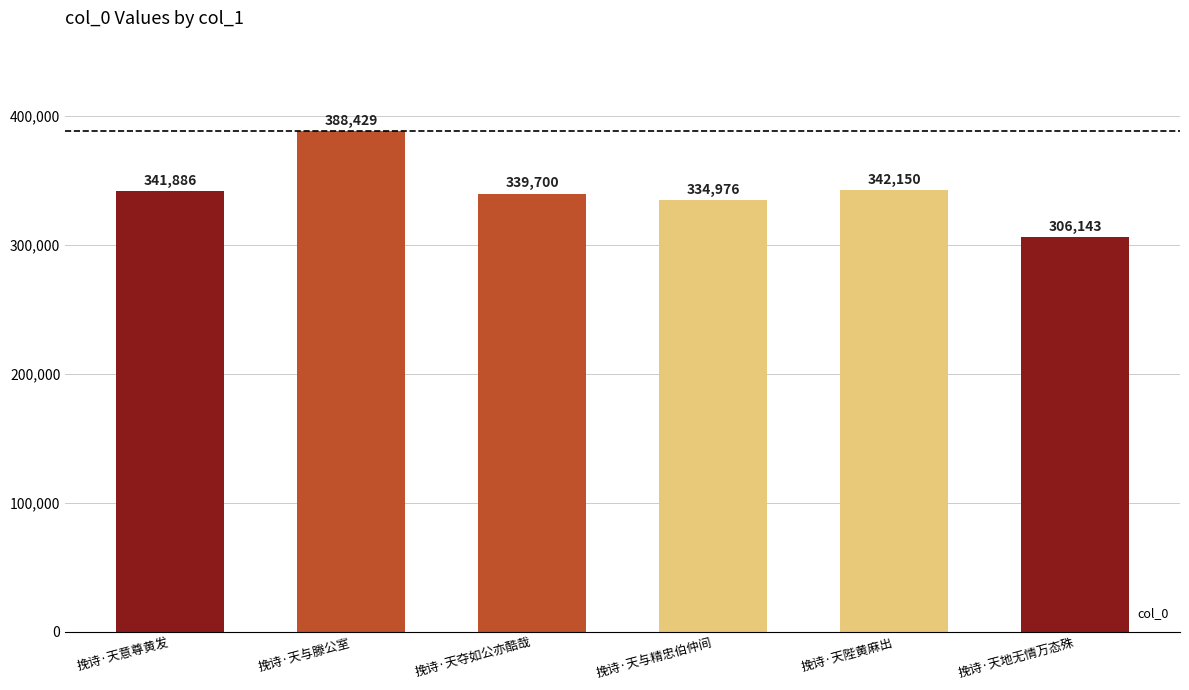

What is the value of the 4th bar from the left?

334976